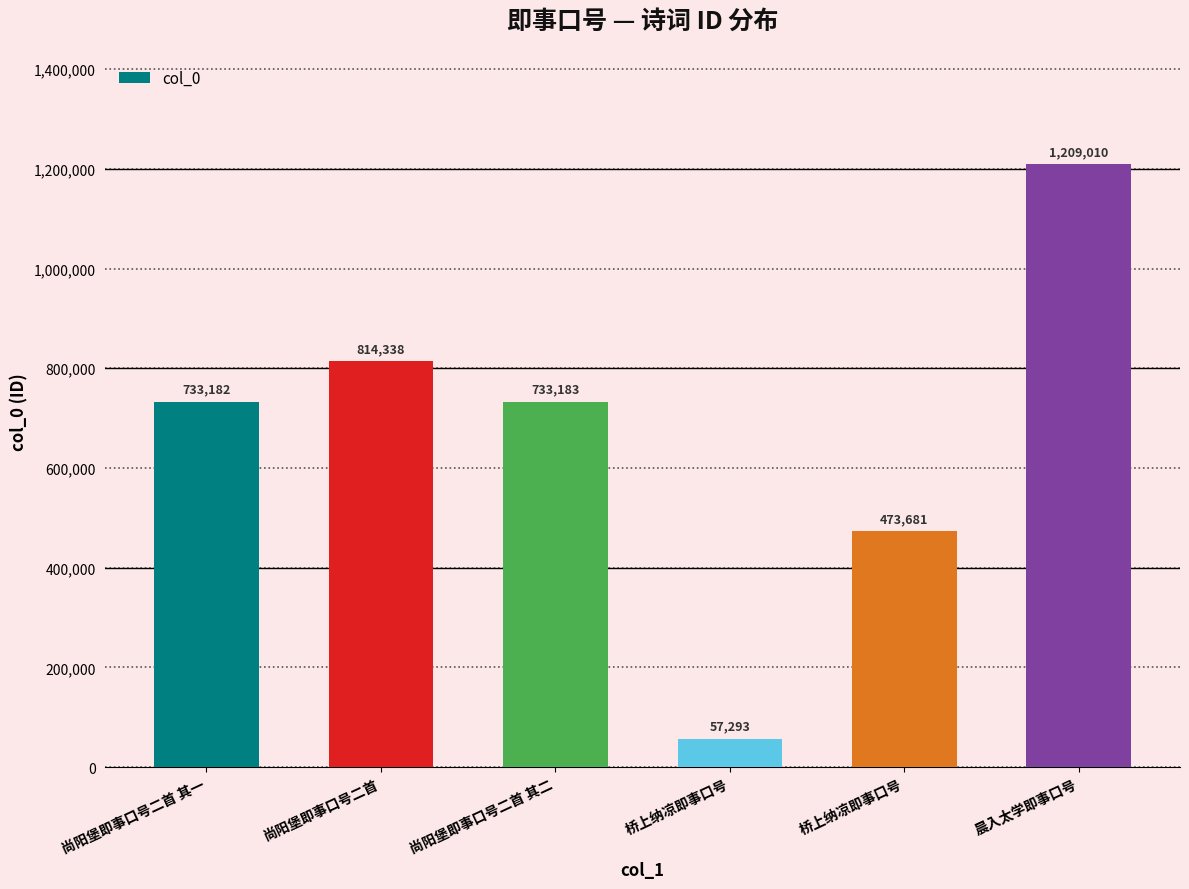

Rank the categories by value from lowest to highest.

桥上纳凉即事口号, 桥上纳凉即事口号, 尚阳堡即事口号二首 其一, 尚阳堡即事口号二首 其二, 尚阳堡即事口号二首, 晨入太学即事口号